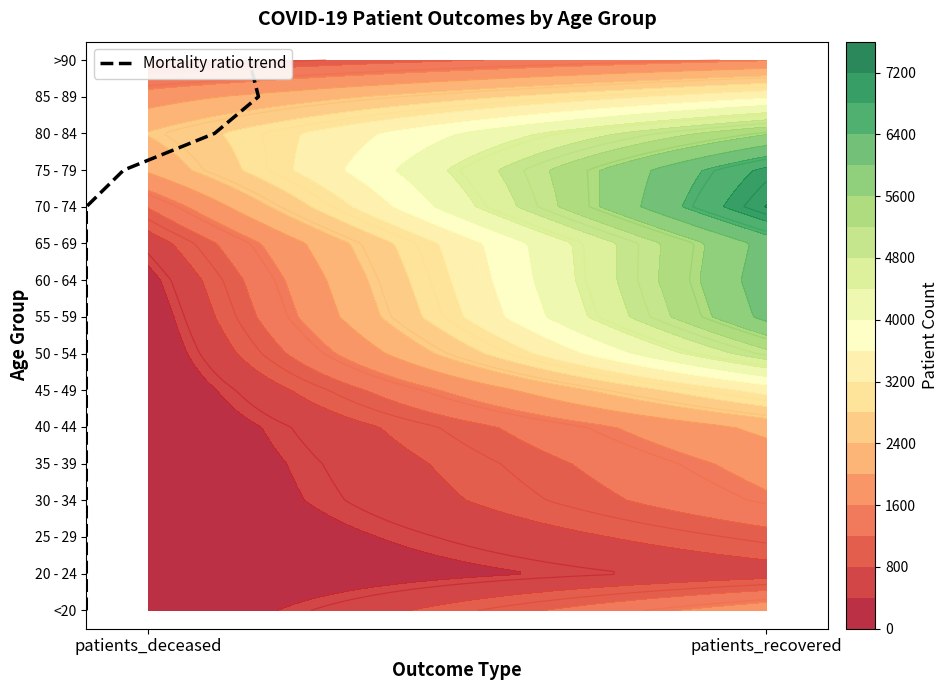

What is the difference between the maximum and minimum values?

15